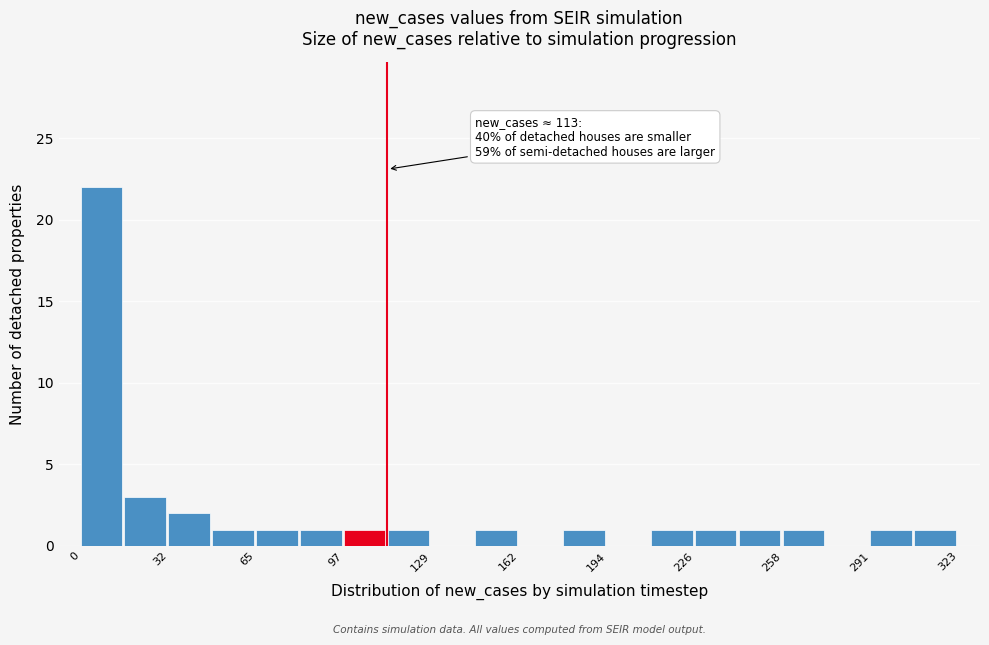

Read against the x-axis, roughly where is the centre of the tallest bar?

10